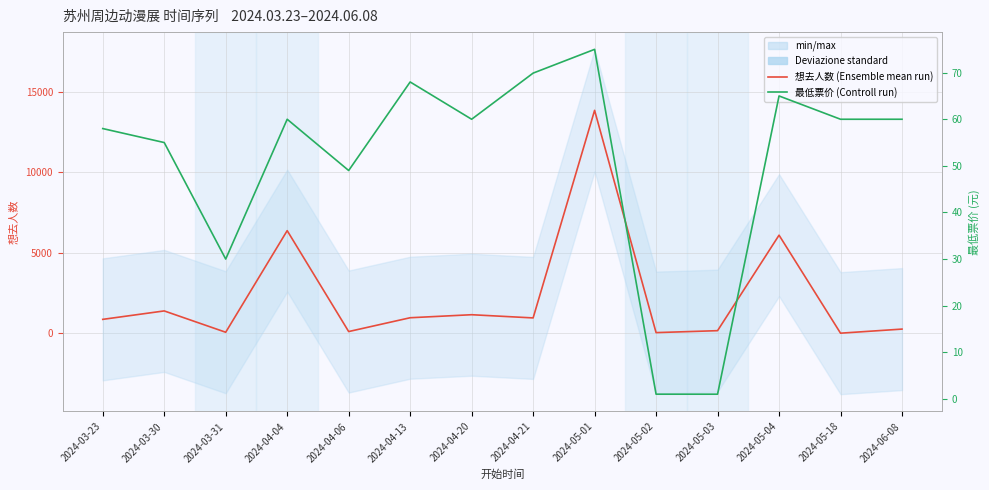

At which category is the sum across all series the highest?

2024-05-01